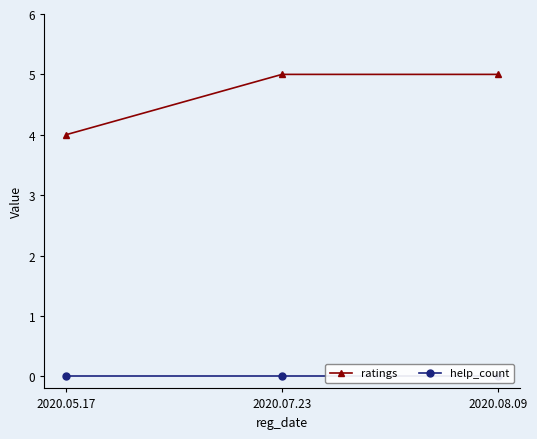

Reading left to right, what are all the values shown in this chart?

ratings: 4	5	5
help_count: 0	0	0